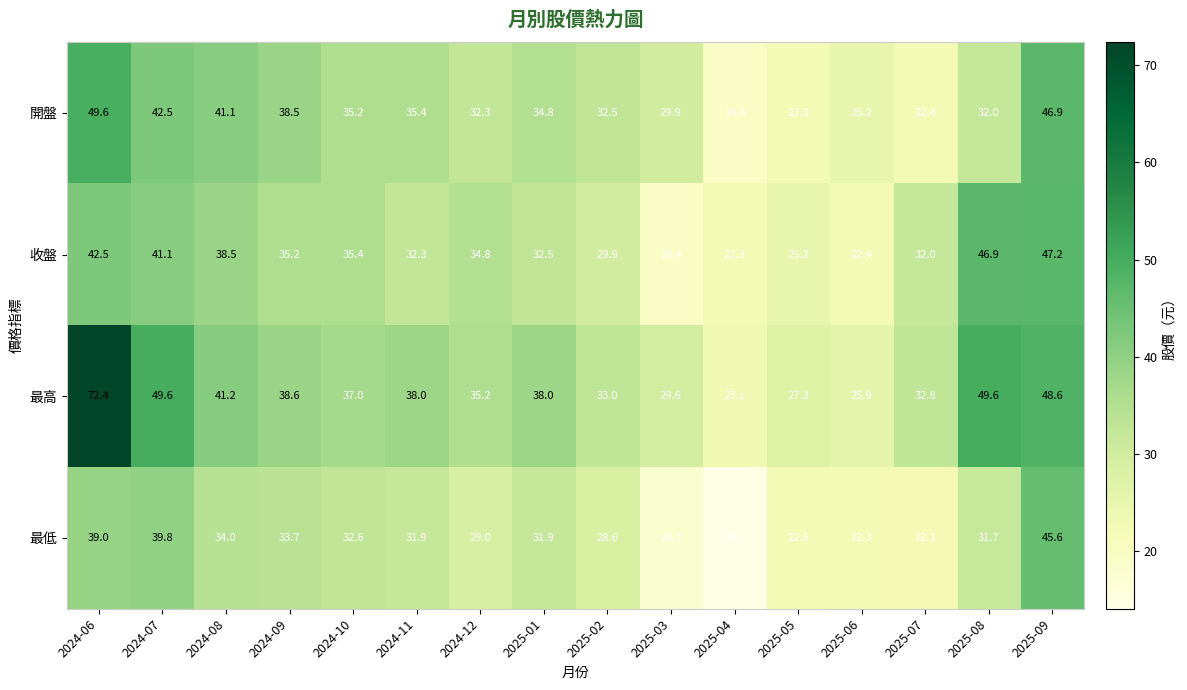

Is it true that 收盤 equals 32.1 at 2025-03?

False